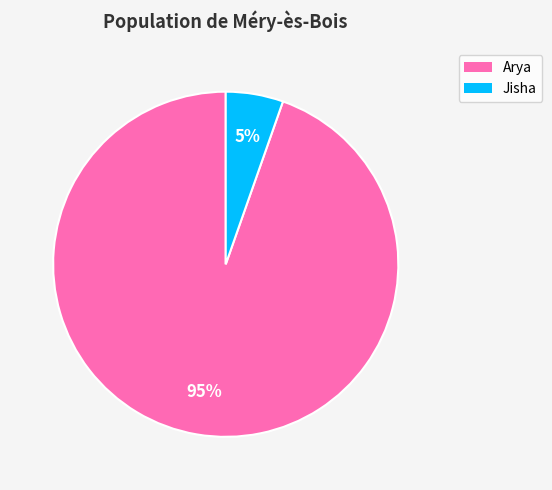

To the nearest percent, what is the average slice percentage?

50%